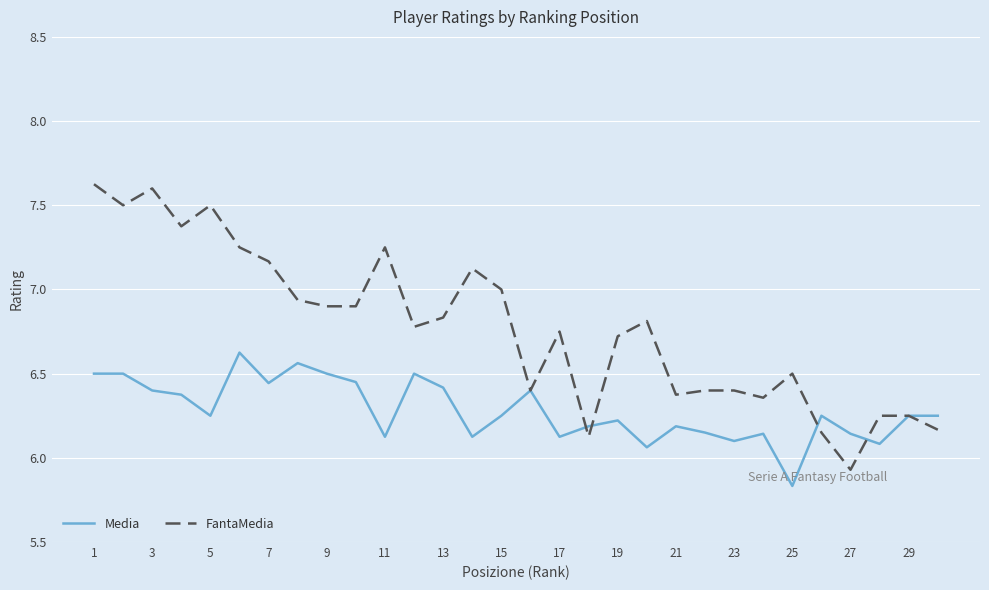

Rank the series by their maximum value, from lowest to highest.

Media, FantaMedia